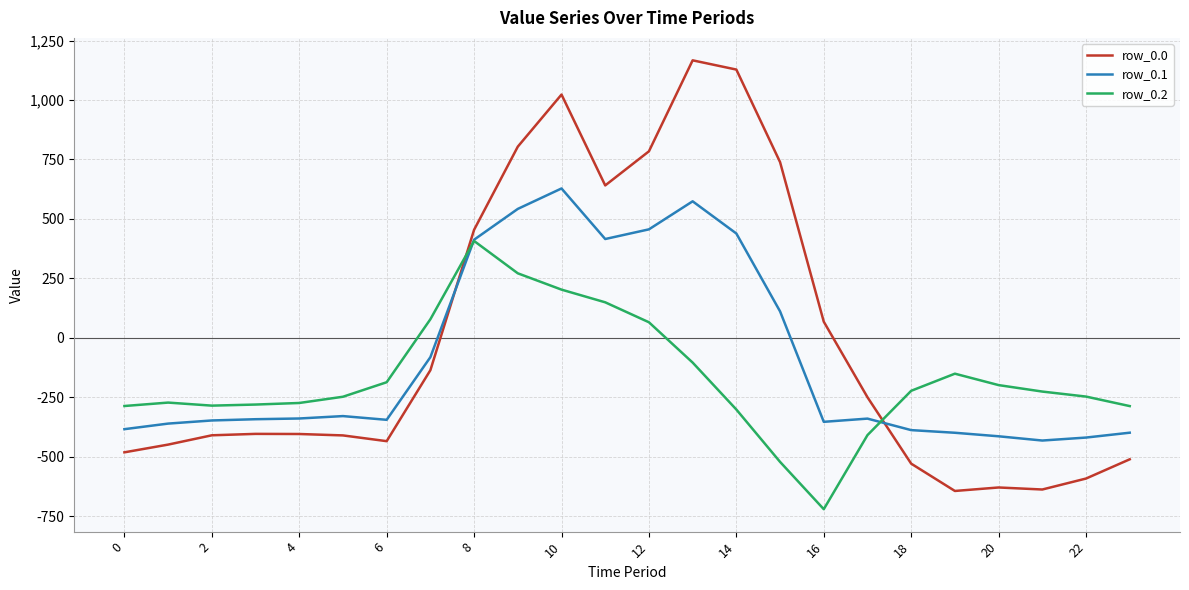

List the series in order of their overall mean, lowest first.

row_0.2, row_0.1, row_0.0